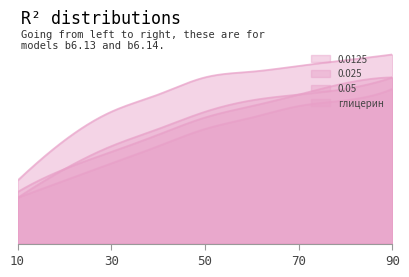

Reading right to left, extract all data points from this chart.

0.0125: 5.4	5.0	4.8	4.4	4.0	3.4	2.8	2.2	1.6
0.025: 5.8	5.6	5.2	4.8	4.4	3.8	3.2	2.6	1.8
0.05: 6.6	6.4	6.2	6.0	5.8	5.2	4.6	3.6	2.2
глицерин: 5.8	5.4	5.2	5.0	4.6	4.0	3.4	2.6	1.6